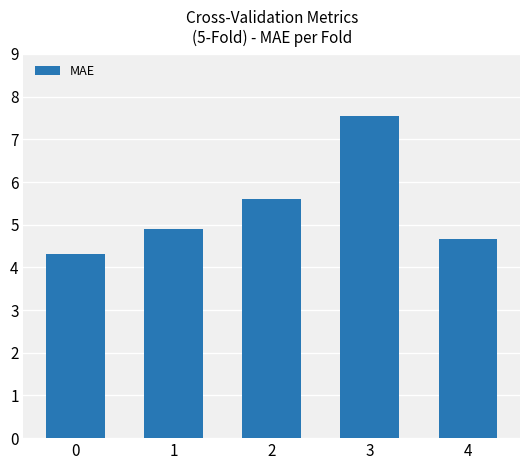

Where is the data nearest to the value 5?

1